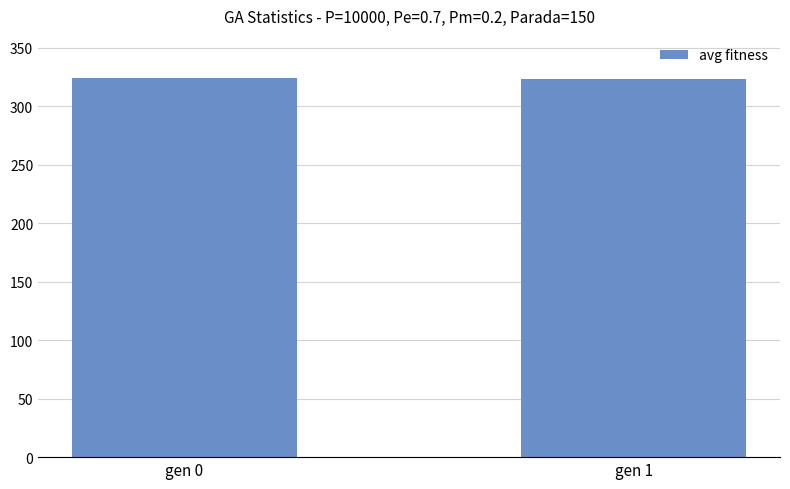

What is the minimum value shown in the chart?

322.9